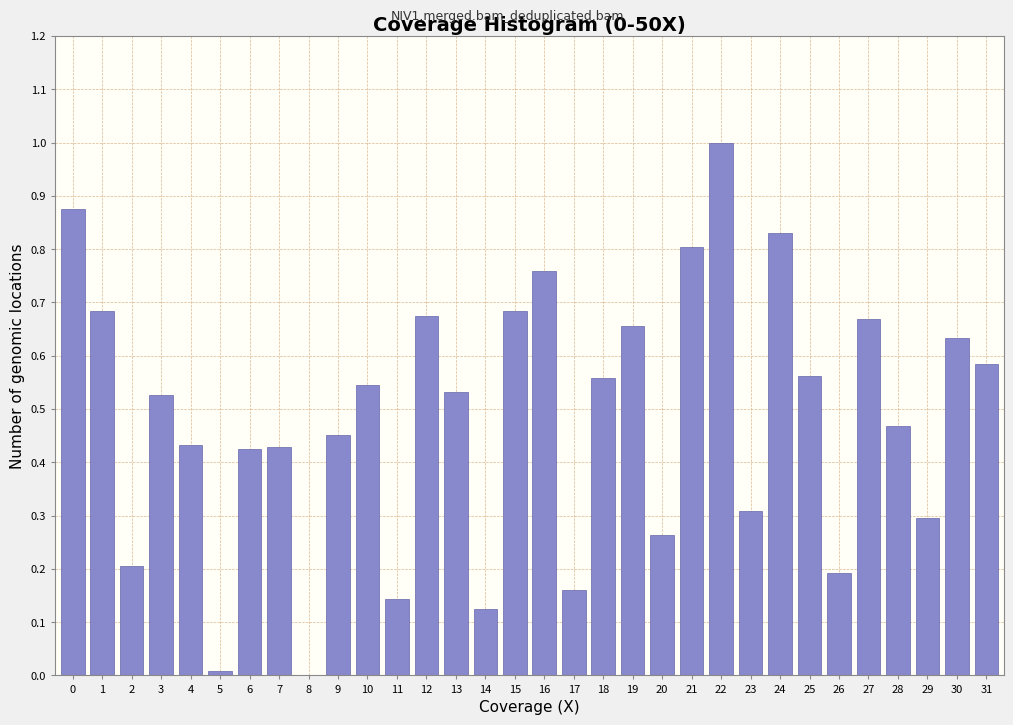

What is the sum of all values?

15.5